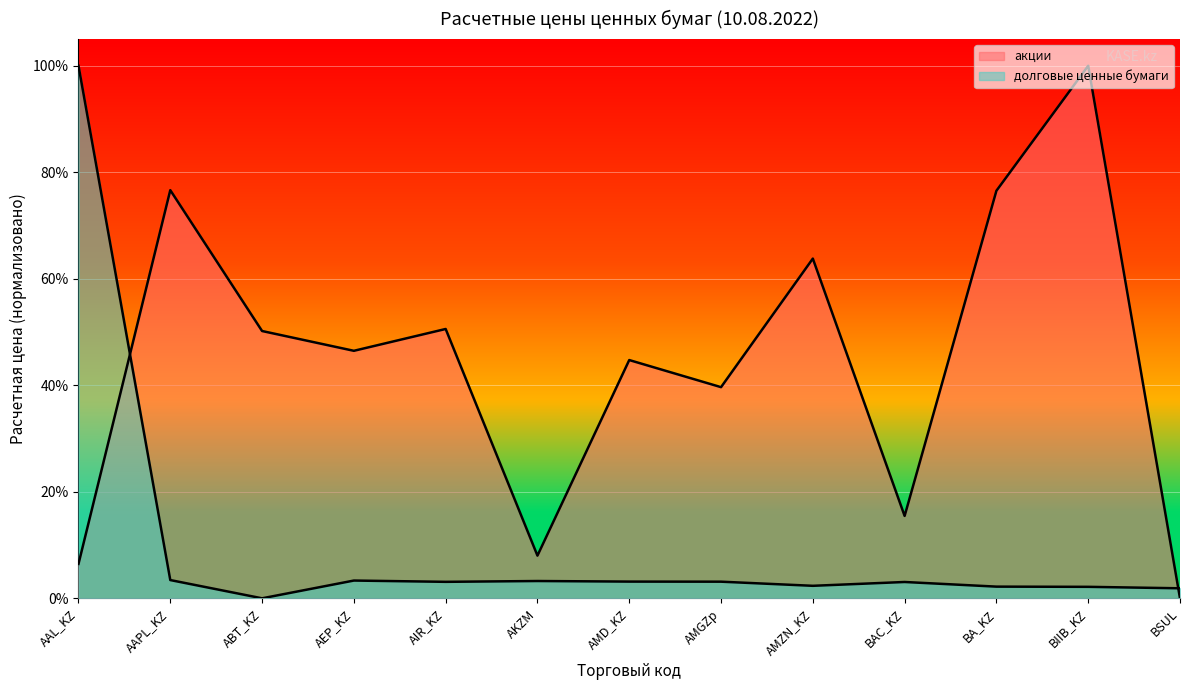

Reading left to right, what are all the values shown in this chart?

акции: 0.1	0.8	0.5	0.5	0.5	0.1	0.4	0.4	0.6	0.2	0.8	1.0	0.0
долговые ценные бумаги: 1.0	0.0	0.0	0.0	0.0	0.0	0.0	0.0	0.0	0.0	0.0	0.0	0.0